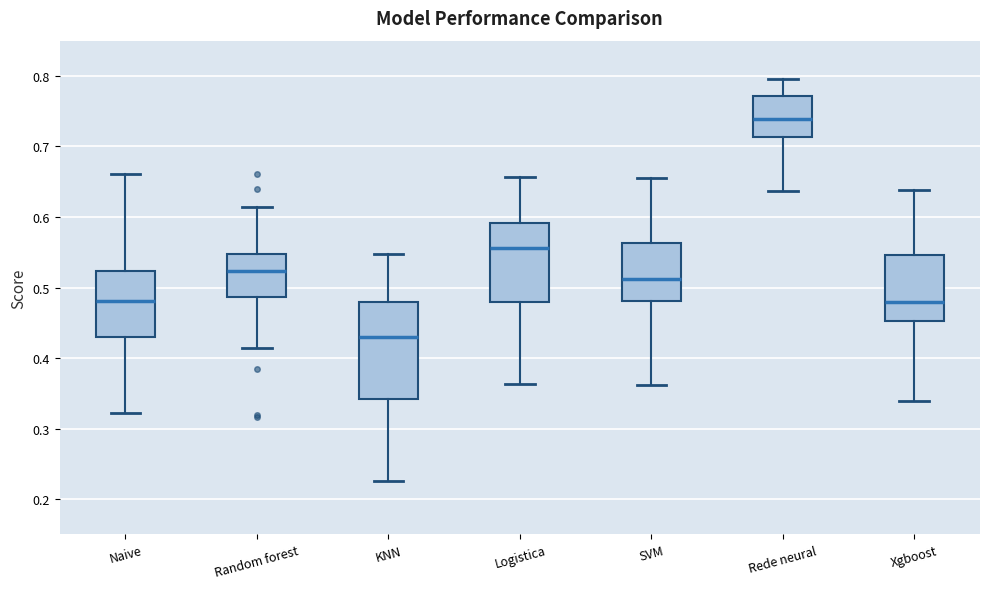

Reading left to right, read every box against the y-axis: the position of its median line, the range the box covers, and the ends of its whiskers. The values are not printed on the chart, so give them approximately, as read against the axis.

Naive: median 0.48, box 0.43 to 0.52, whiskers 0.32 to 0.66
Random forest: median 0.52, box 0.49 to 0.55, whiskers 0.41 to 0.61
KNN: median 0.43, box 0.34 to 0.48, whiskers 0.23 to 0.55
Logistica: median 0.56, box 0.48 to 0.59, whiskers 0.36 to 0.66
SVM: median 0.51, box 0.48 to 0.56, whiskers 0.36 to 0.66
Rede neural: median 0.74, box 0.71 to 0.77, whiskers 0.64 to 0.80
Xgboost: median 0.48, box 0.45 to 0.55, whiskers 0.34 to 0.64